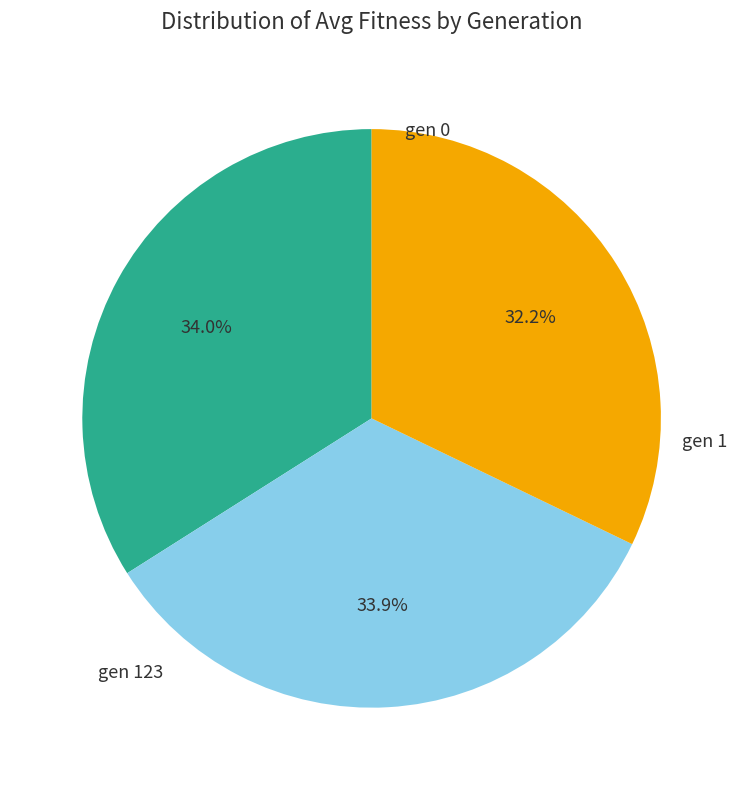

Is there any slice that represents more than half of the pie?

No